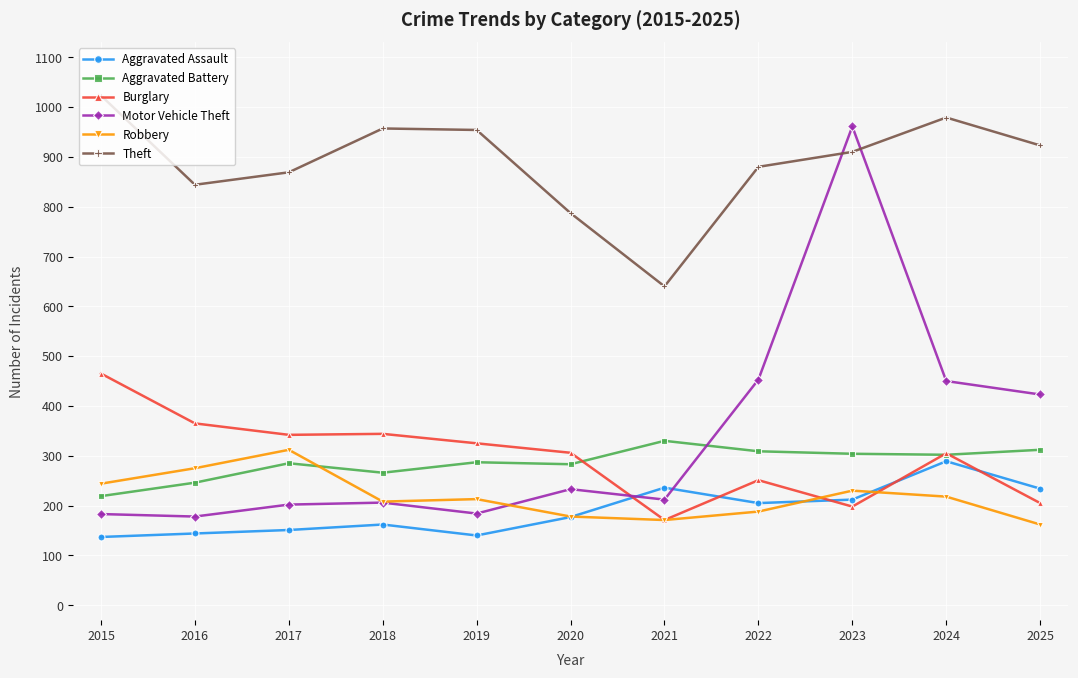

What is the approximate value of Robbery at 2025?

162